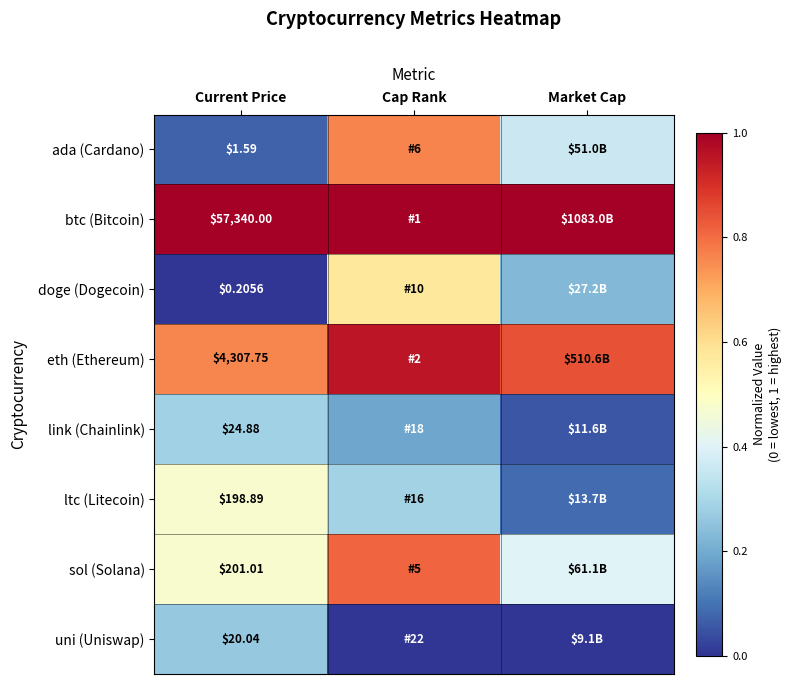

Which series changed the most between Current Price and Market Cap?

ltc (Litecoin)